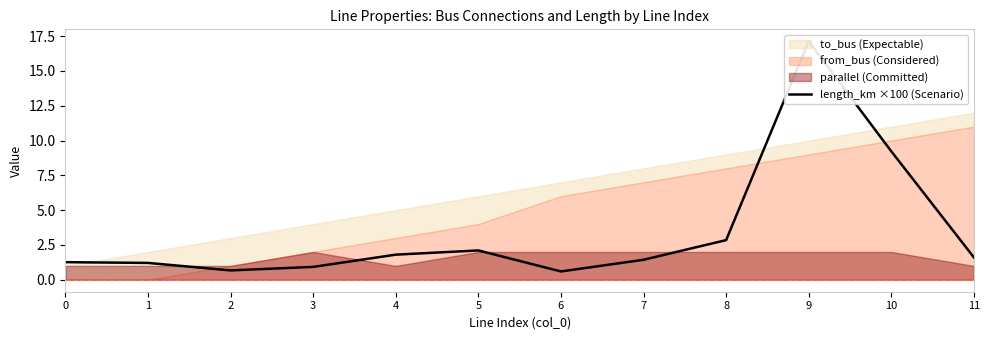

What is the difference between the maximum and minimum values?

16.5